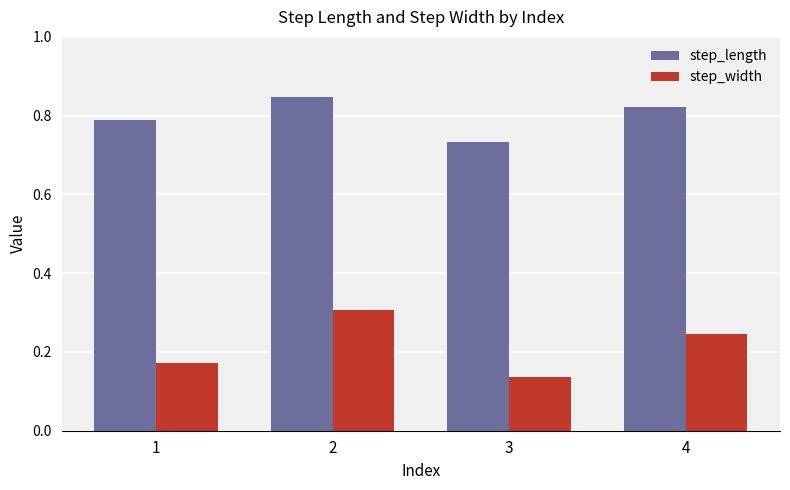

Rank the series by their maximum value, from lowest to highest.

step_width, step_length